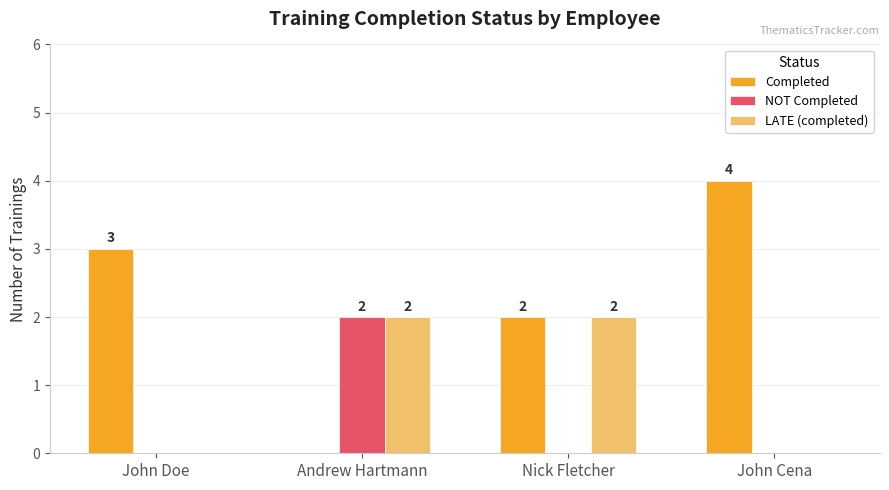

Does the chart contain stacked bars?

No